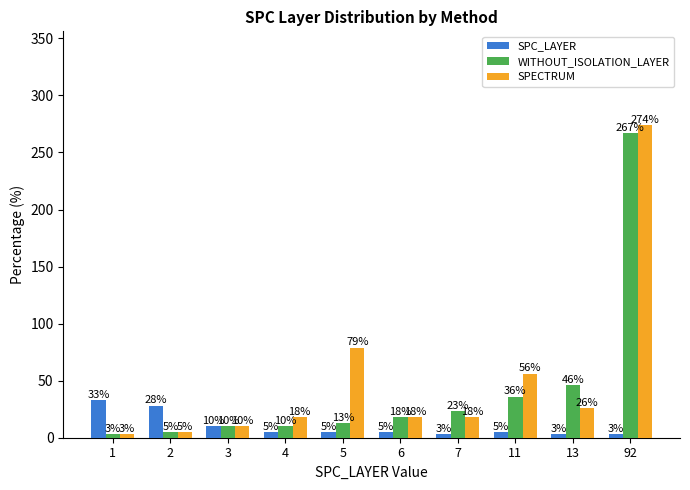

What is the difference between the second highest and minimum values in the SPECTRUM series?

76